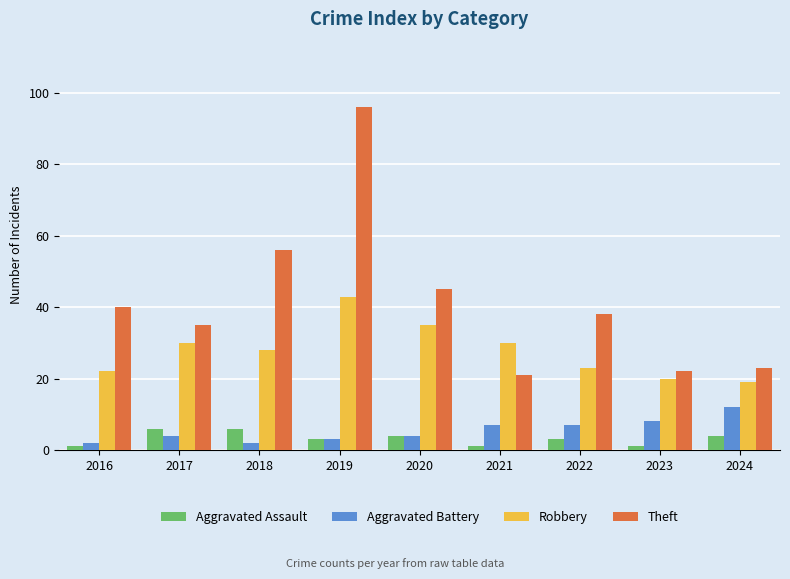

What value does the Aggravated Assault series have at 2022?

3